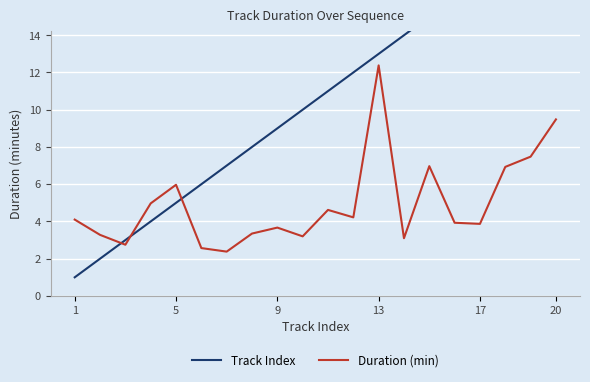

Where does the Duration (min) series first go above 4?

1